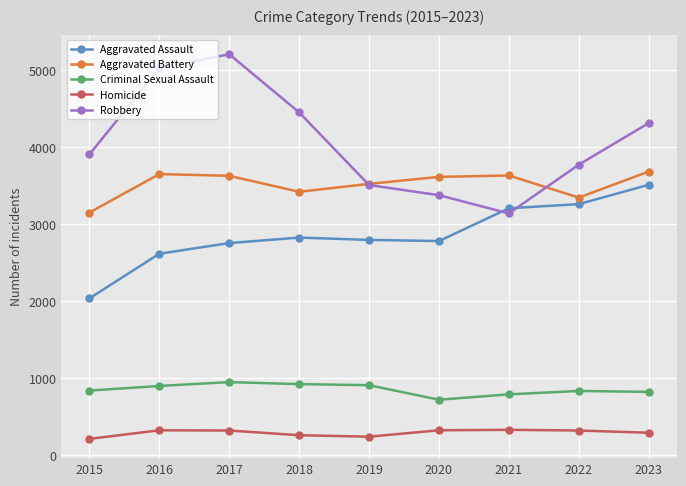

What are all the series names shown in the legend?

Aggravated Assault, Aggravated Battery, Criminal Sexual Assault, Homicide, Robbery